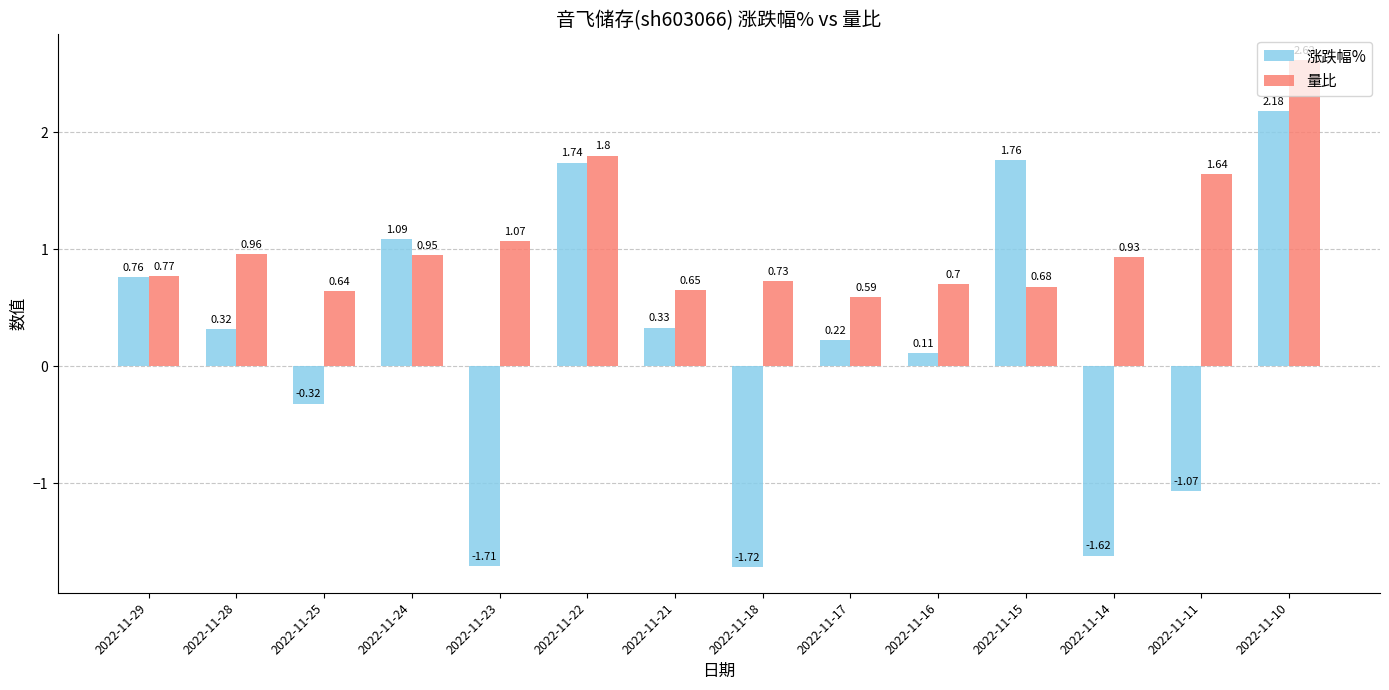

Between 2022-11-21 and 2022-11-17, which series saw the biggest shift?

涨跌幅%